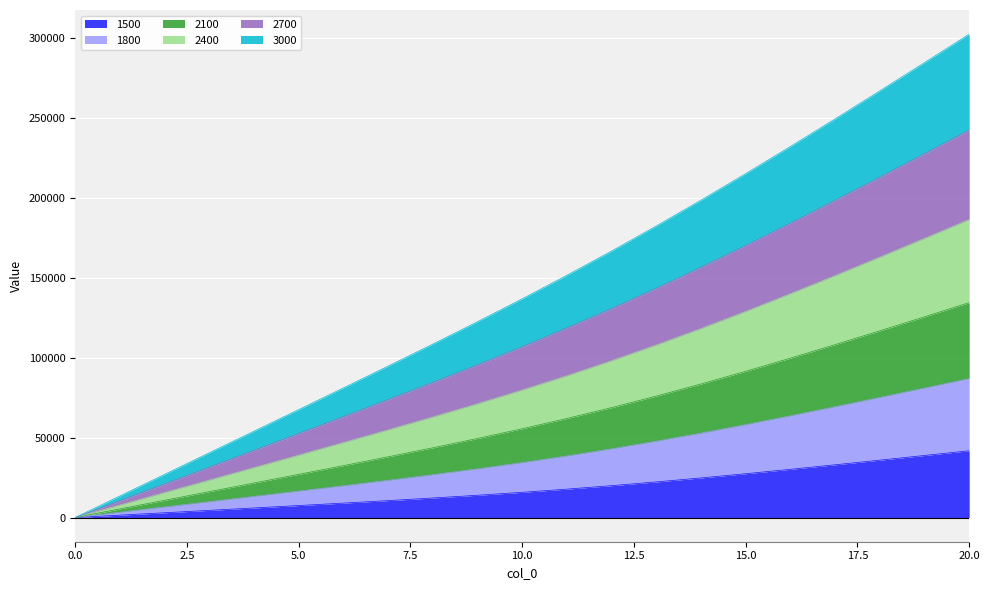

At how many categories does at least one series exceed 271600?

2